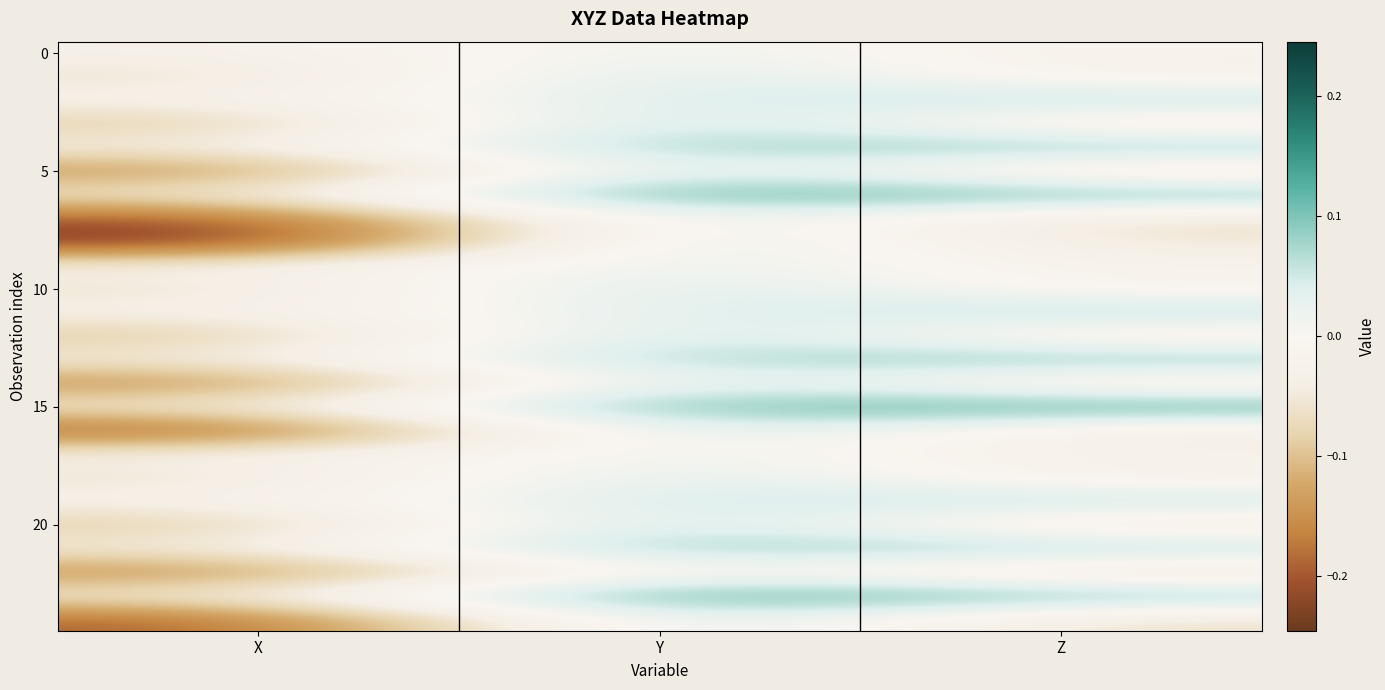

How many categories are shown in the chart?

3